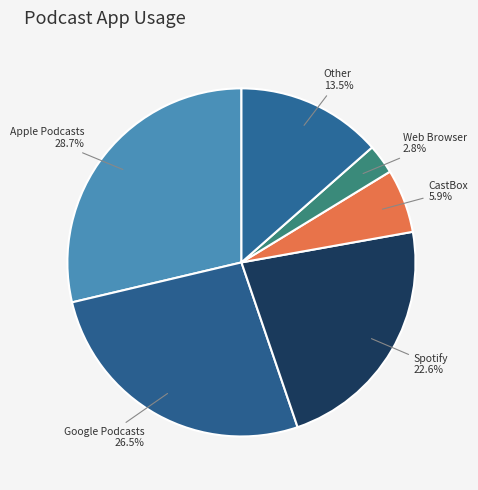

Between Web Browser and Google Podcasts, which is larger?

Google Podcasts